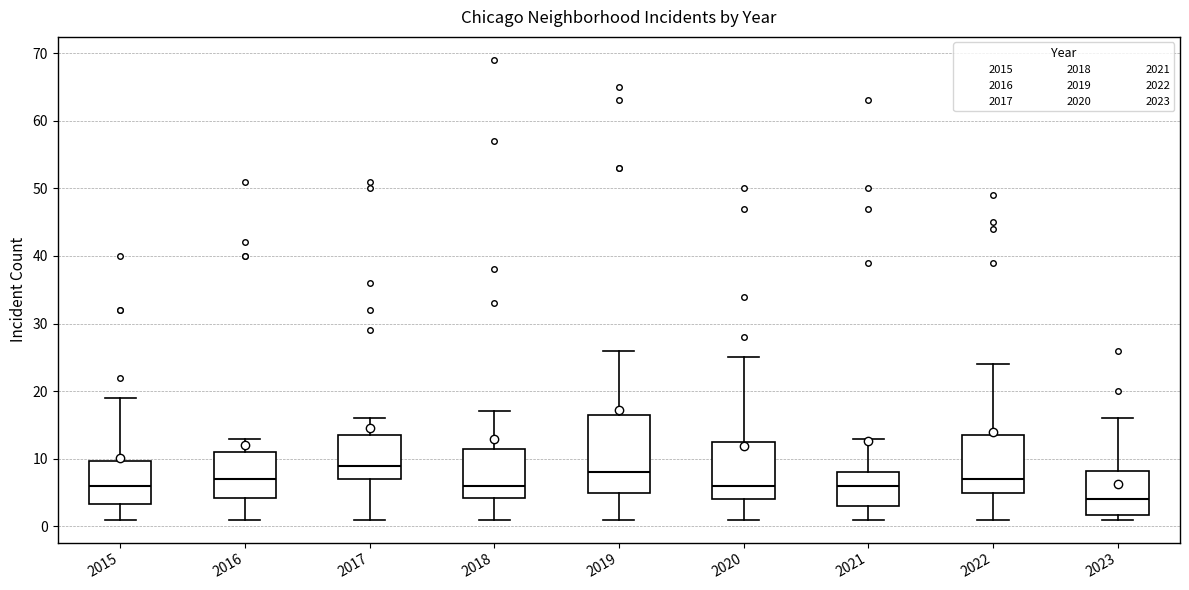

Which box is the tallest, from its lower edge to its upper edge?

2019